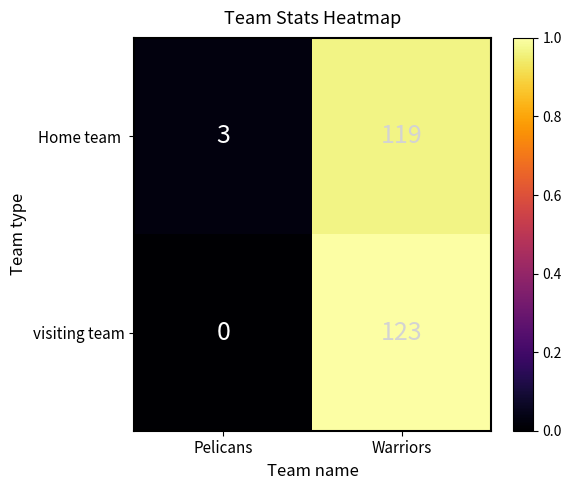

What is the total value across all series at Pelicans?

3